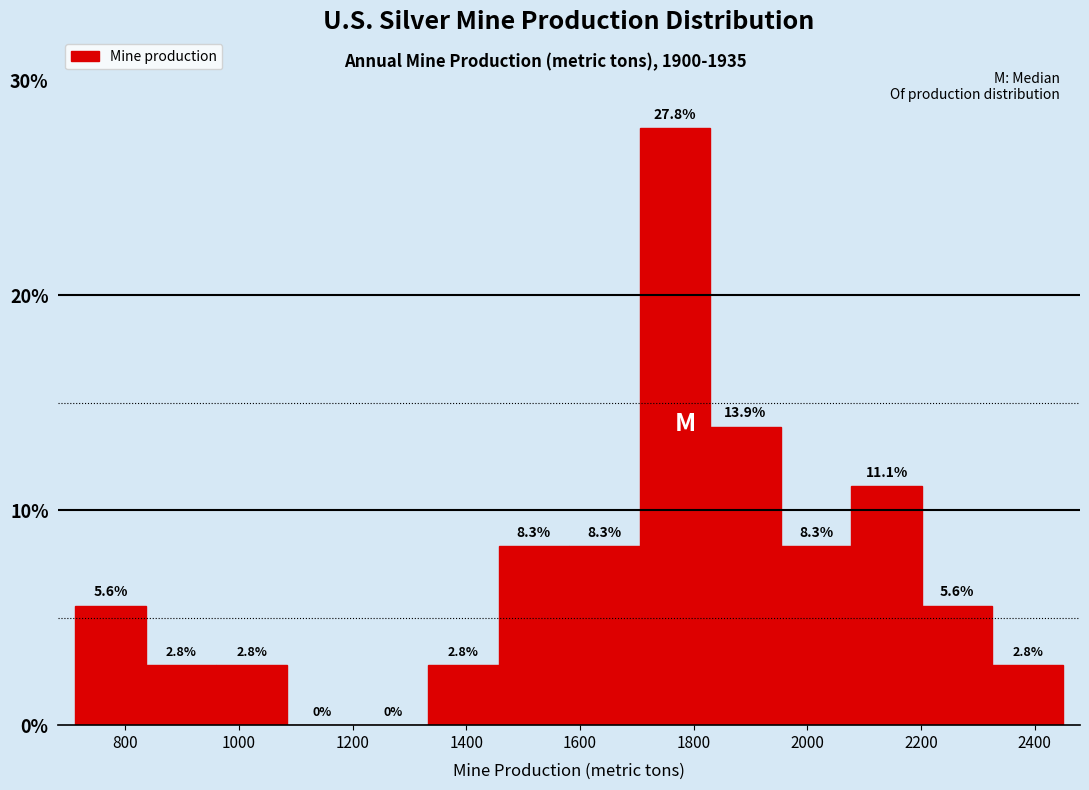

Reading left to right, transcribe this chart: for each bar, give the range it covers on the x-axis and its height. The bar edges are not printed on the chart, so give them approximately, as read against the axis.

720 to 840: 5.6
840 to 960: 2.8
960 to 1080: 2.8
1080 to 1200: 0.0
1200 to 1340: 0.0
1340 to 1460: 2.8
1460 to 1580: 8.3
1580 to 1700: 8.3
1700 to 1820: 27.8
1820 to 1960: 13.9
1960 to 2080: 8.3
2080 to 2200: 11.1
2200 to 2320: 5.6
2320 to 2460: 2.8